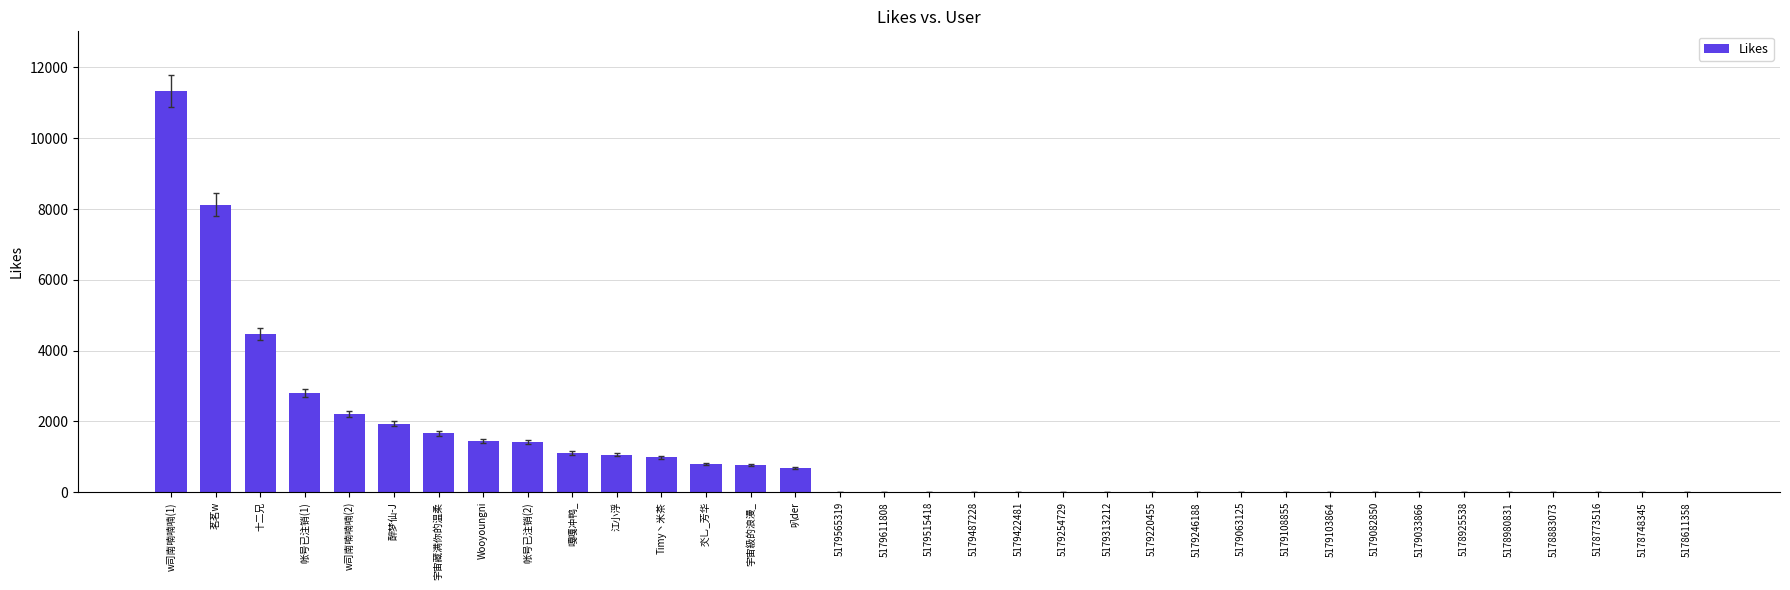

Count the number of categories in the chart.

35